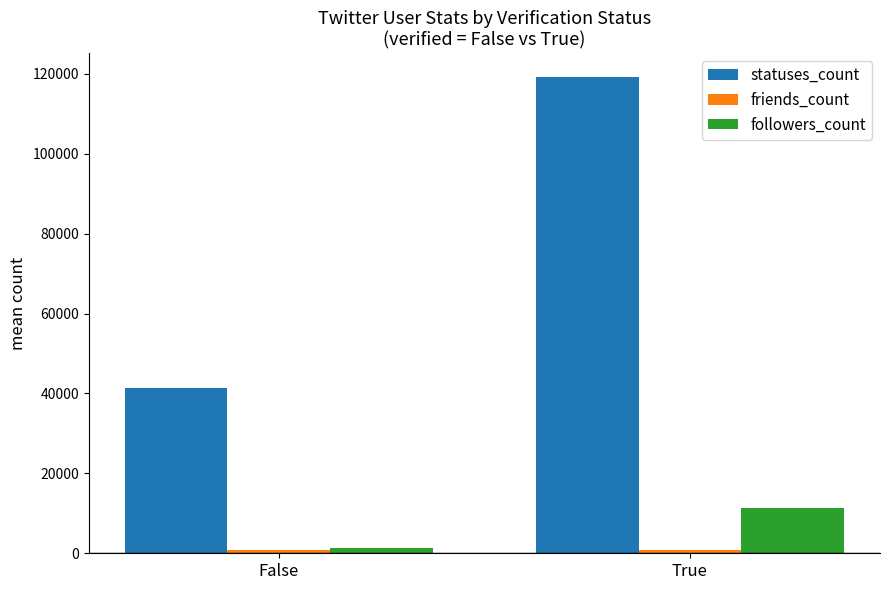

How many data points in followers_count are less than 11449?

1